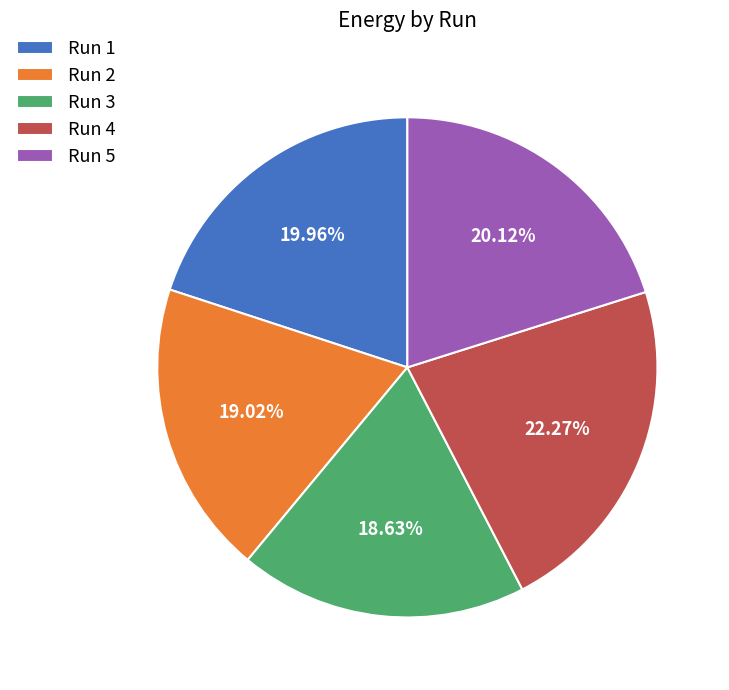

What percentage do Run 1 and Run 5 together represent?

40.1%